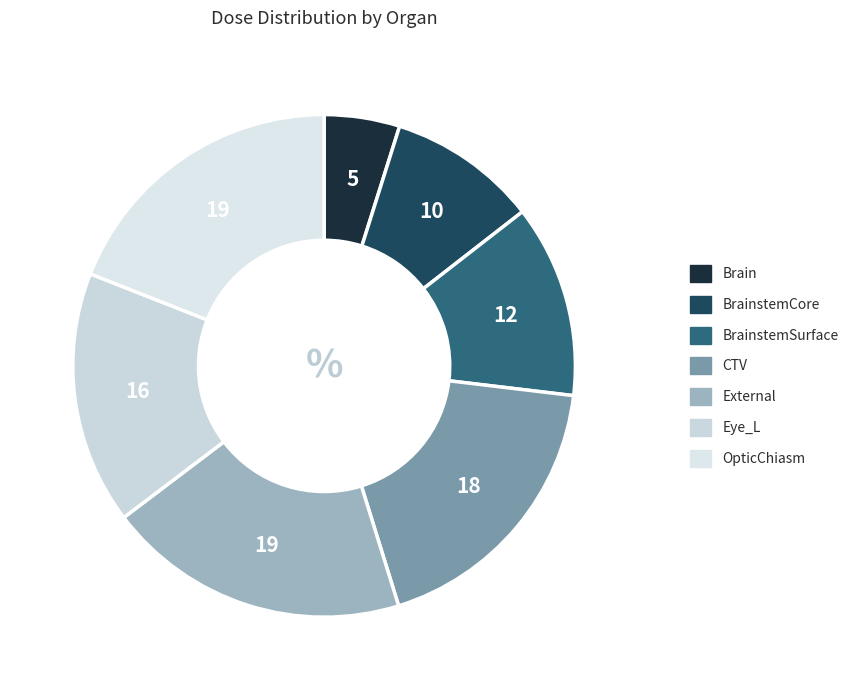

Count the number of slices in the pie.

7